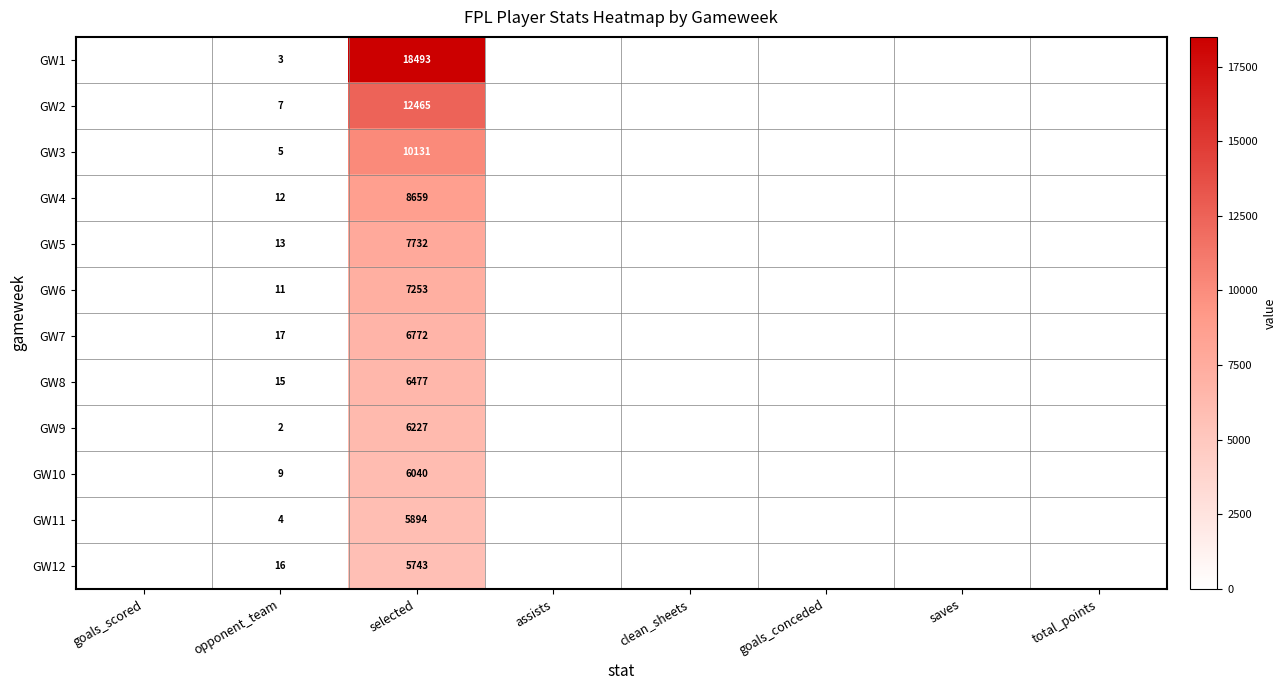

True or false: GW12 has a value of 5743 at selected.

True